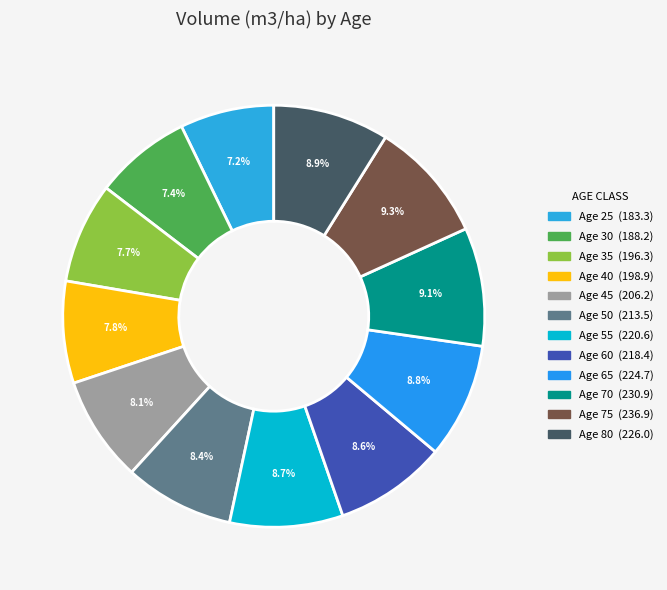

Count the number of slices in the pie.

12